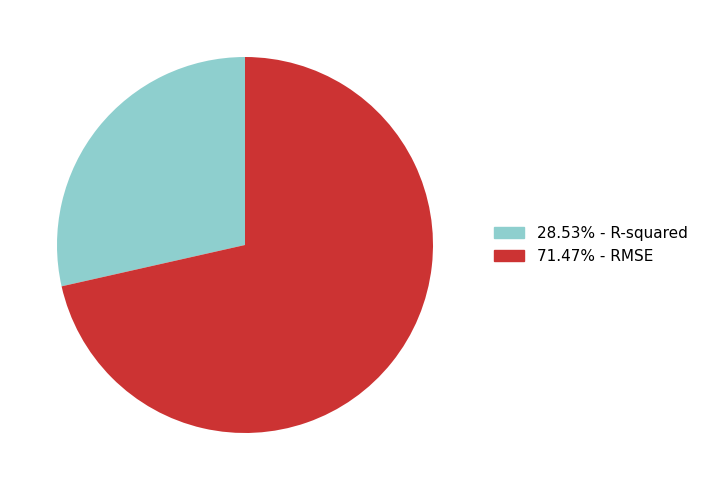

Is there any slice that represents more than half of the pie?

Yes